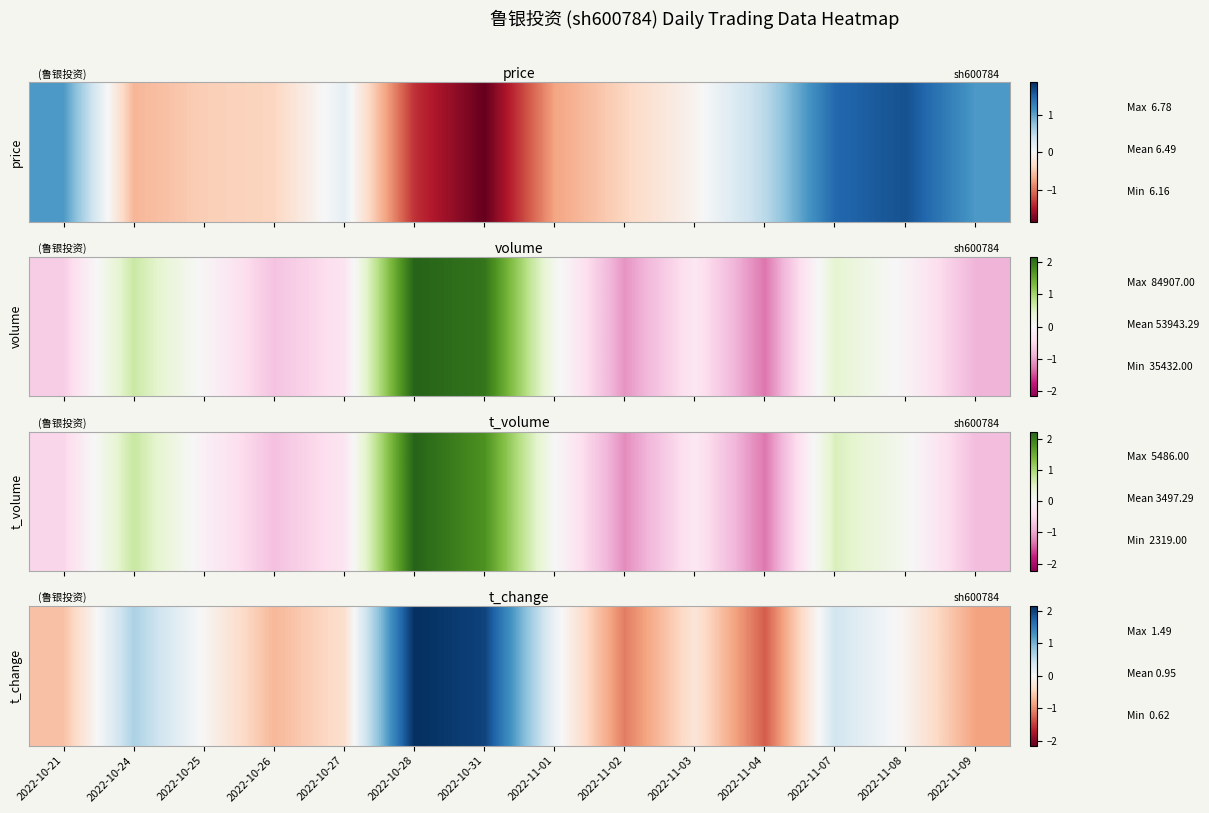

List the labels in order of value, smallest first.

2022-11-04, 2022-11-02, 2022-11-09, 2022-10-26, 2022-10-21, 2022-10-27, 2022-11-03, 2022-11-08, 2022-10-25, 2022-11-01, 2022-11-07, 2022-10-24, 2022-10-31, 2022-10-28